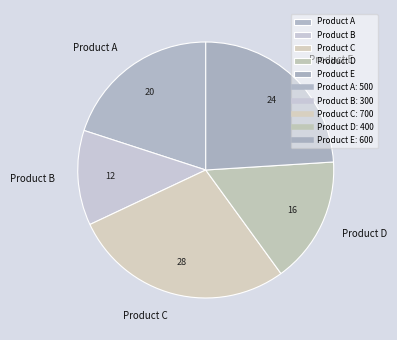

Is the sum of Product E and Product B greater than half?

No